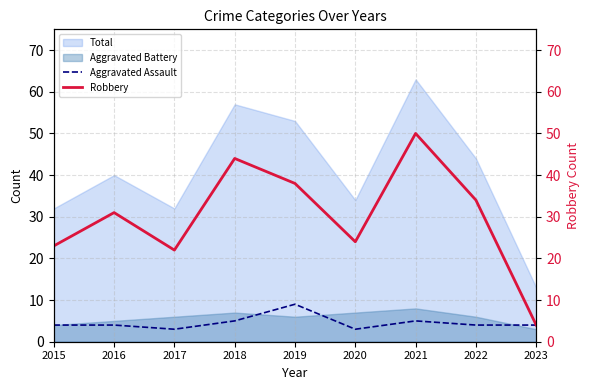

What is the minimum value for Aggravated Assault?

3